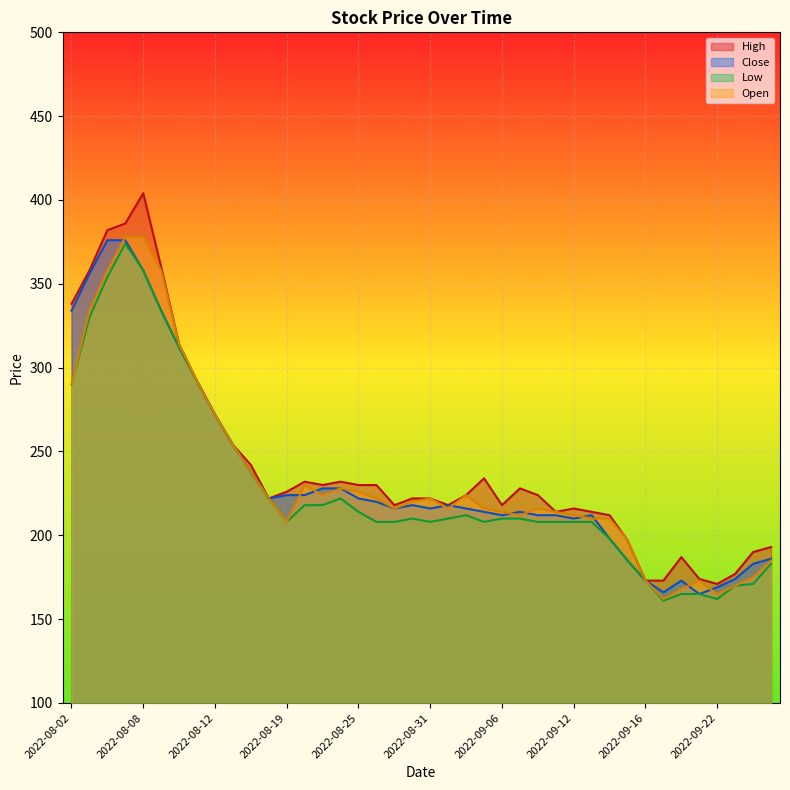

What is the label of the 11th point from the right?

2022-09-13